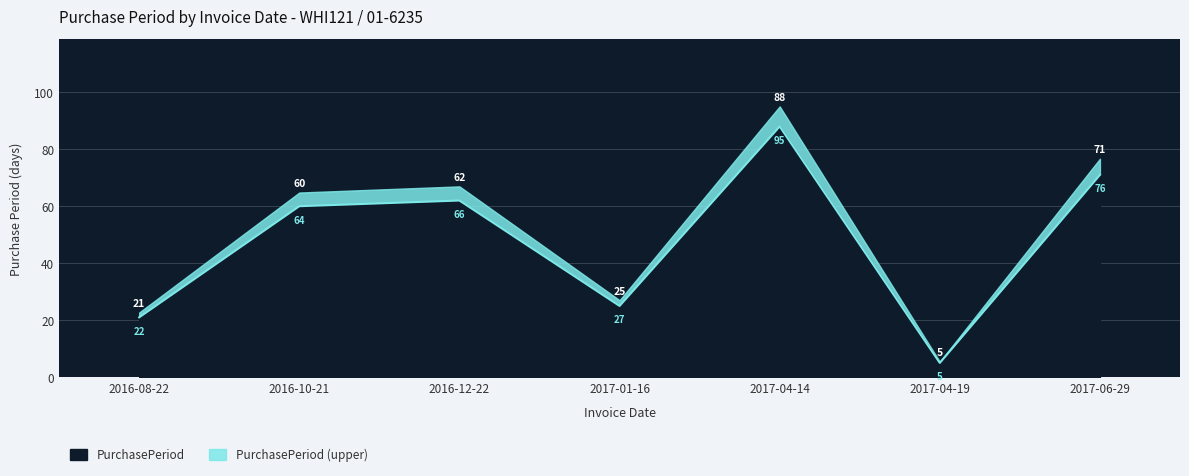

List the labels in order of value, smallest first.

2017-04-19, 2016-08-22, 2017-01-16, 2016-10-21, 2016-12-22, 2017-06-29, 2017-04-14